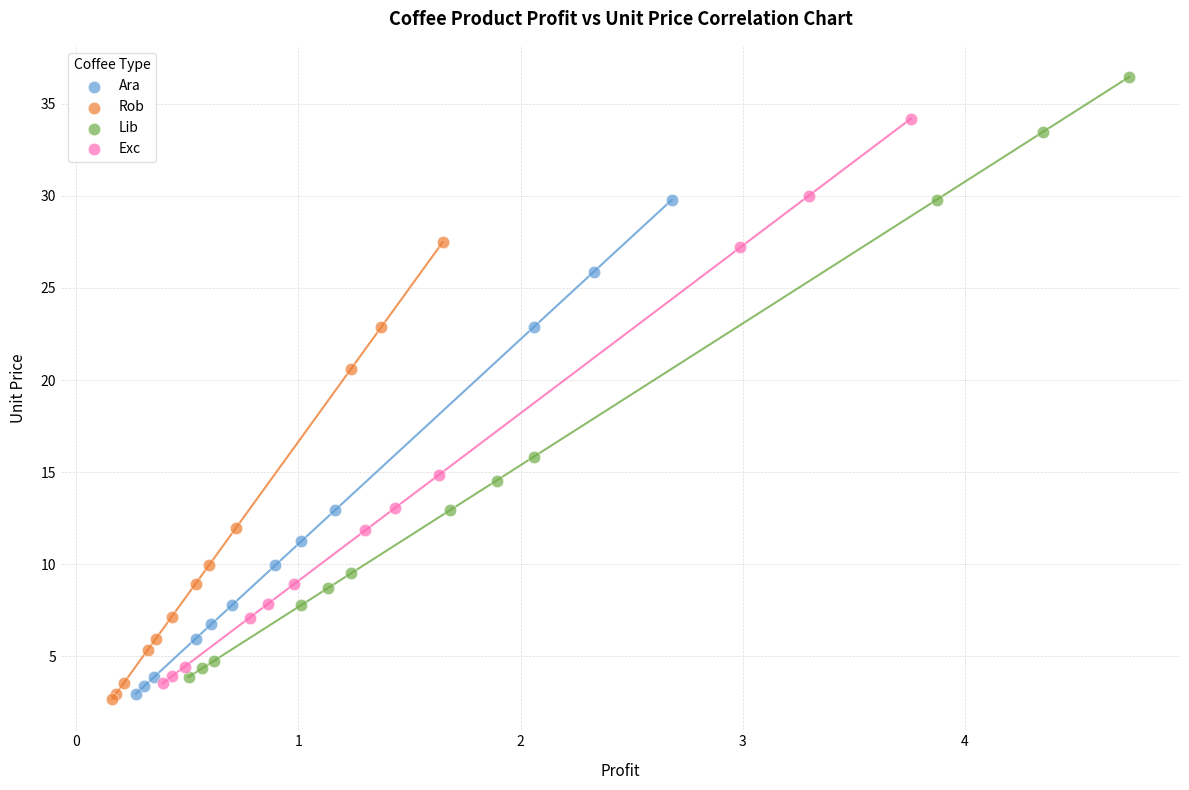

Which series reaches the minimum Y coordinate?

Rob